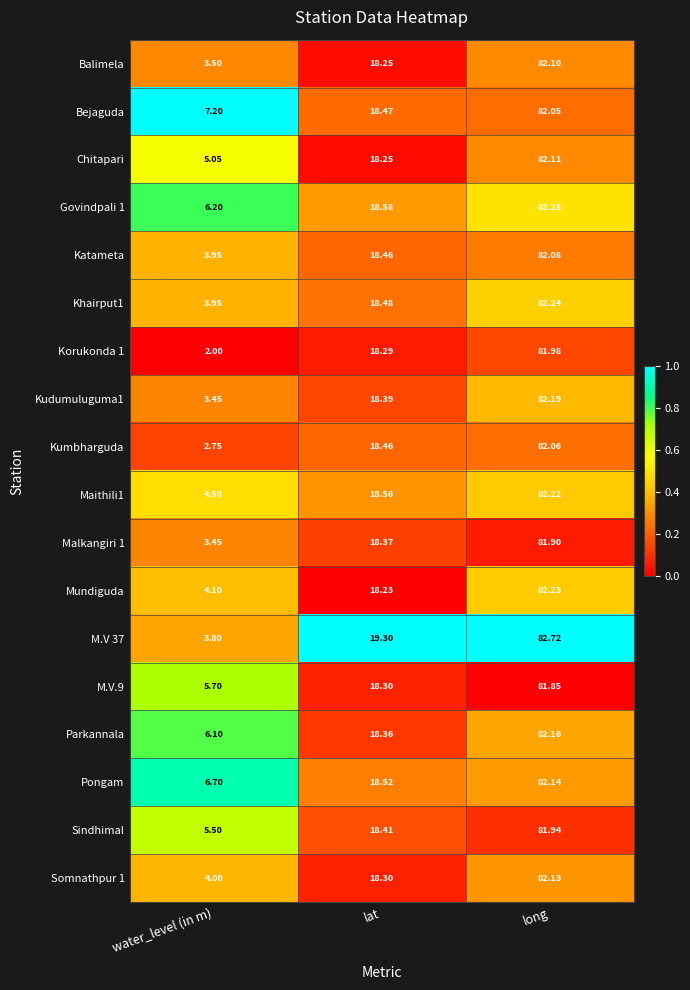

At which label does Kudumuluguma1 first exceed 18?

lat